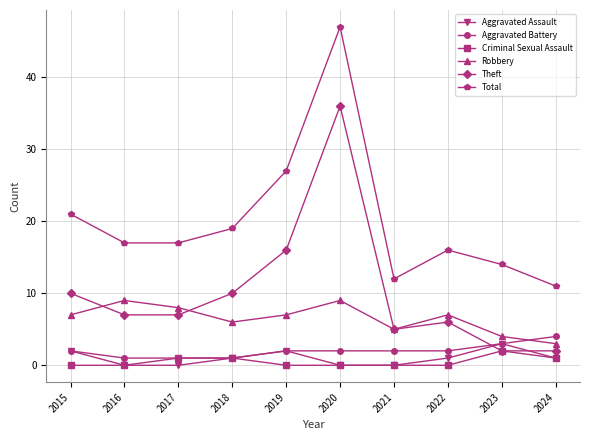

Which series changed the most between 2019 and 2021?

Total